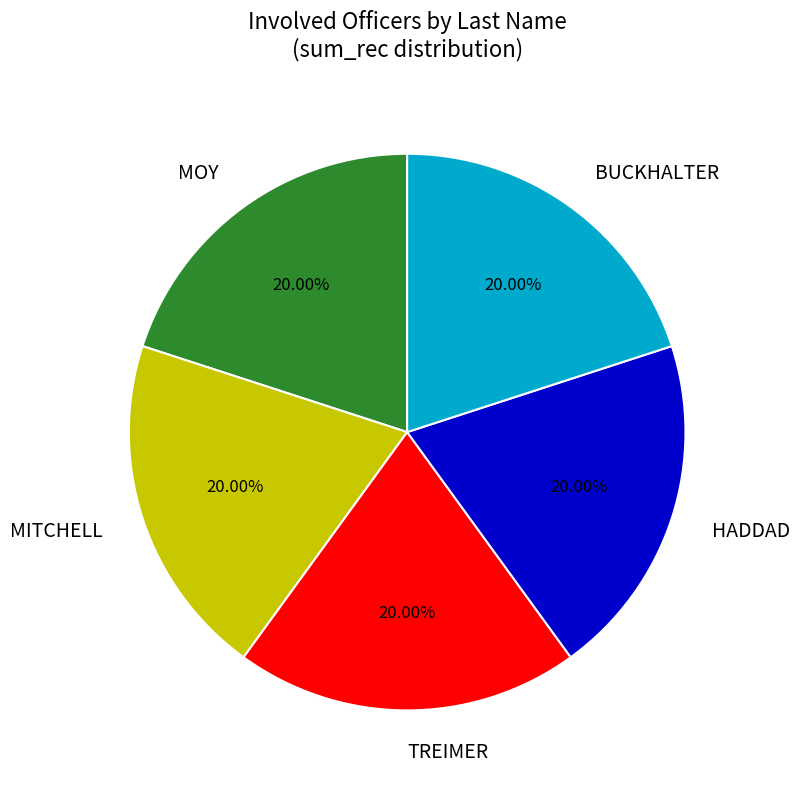

What is the ratio of the value at BUCKHALTER to the value at MOY?

1.0